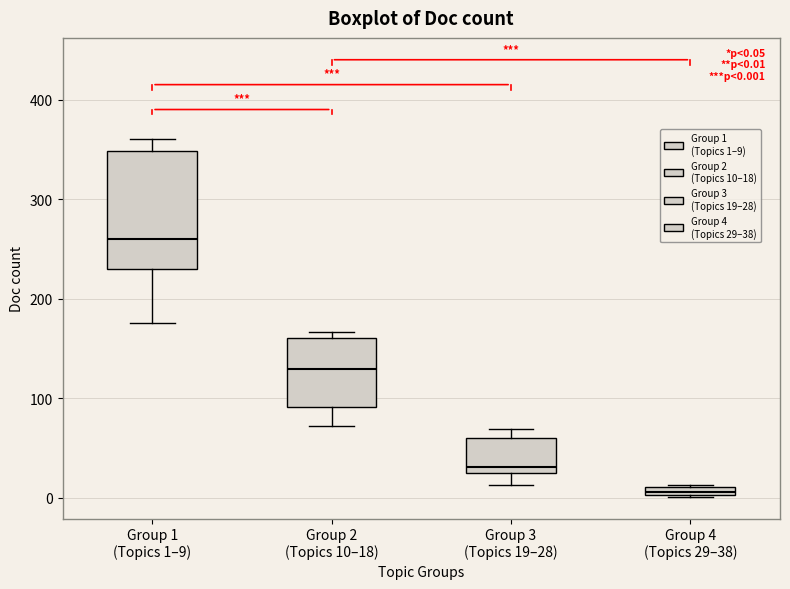

Which box is the tallest, from its lower edge to its upper edge?

Group 1 (Topics 1–9)